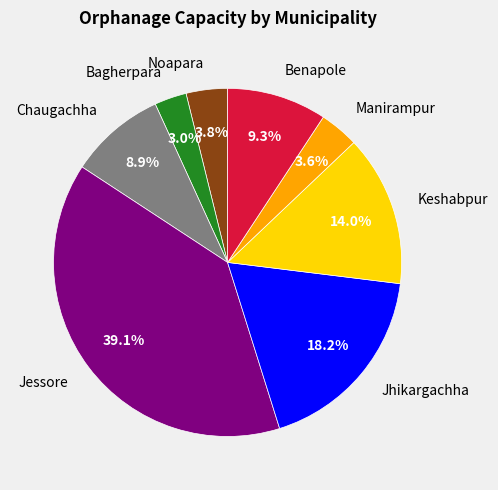

Which category has the biggest portion of the pie?

Jessore